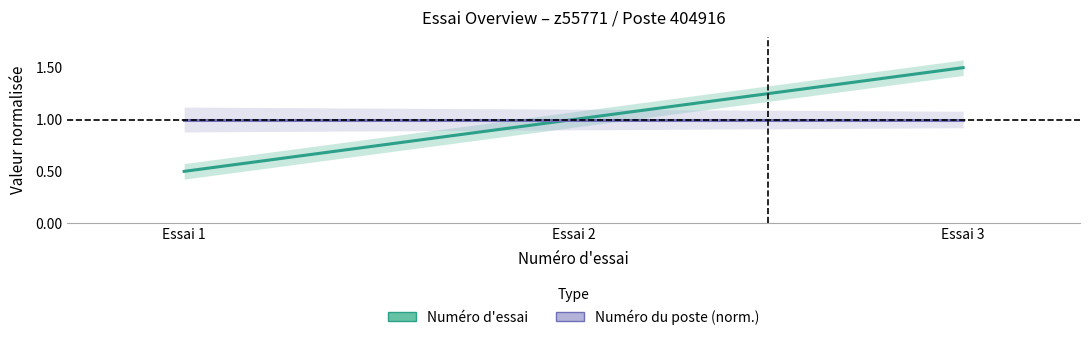

At which category is the sum across all series the highest?

Essai 3